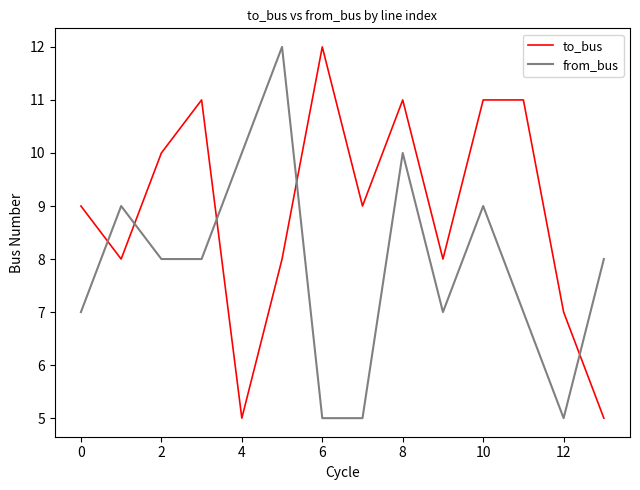

Which series has the largest total across all categories?

to_bus